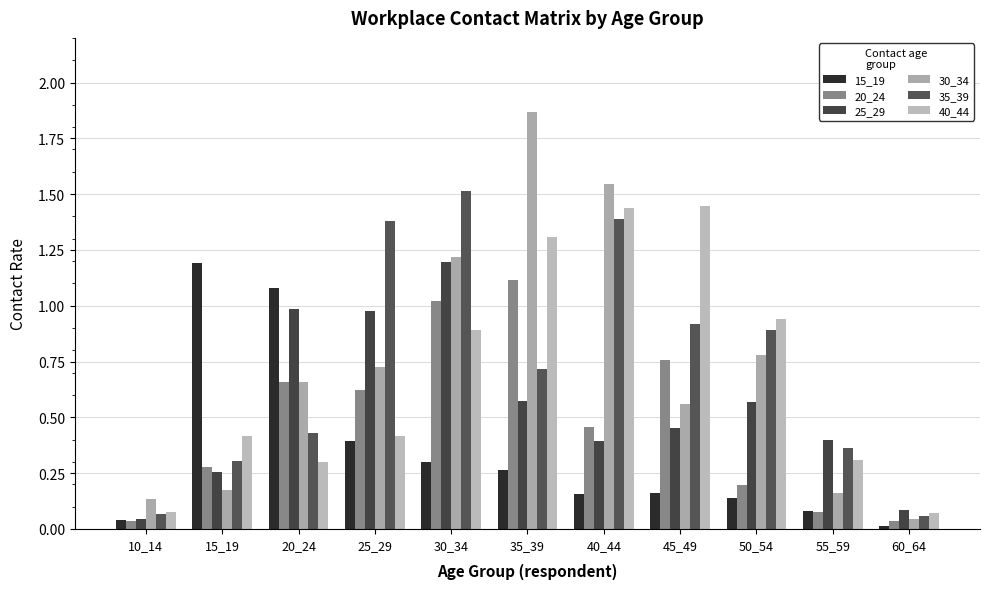

What is the average value of the 30_34 series?

0.7